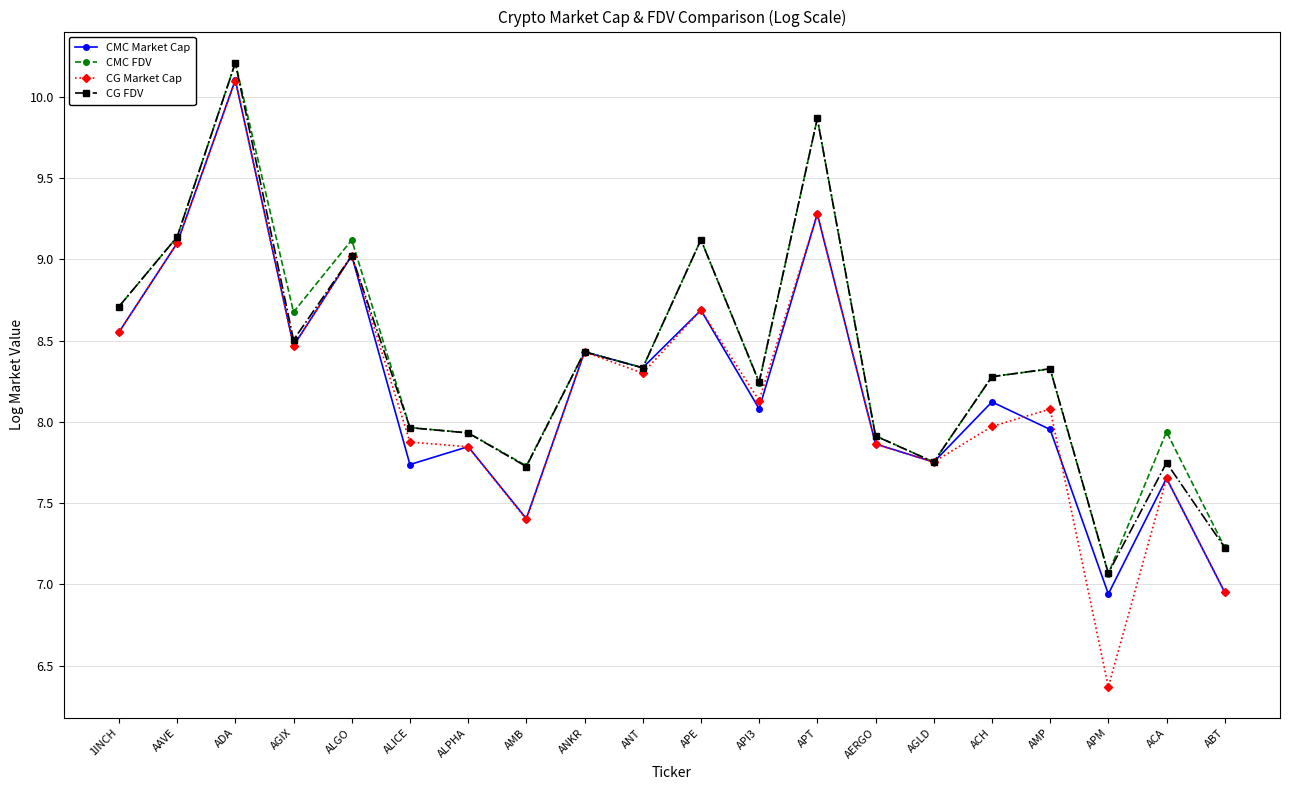

What is the average value of the CG FDV series?

8.4